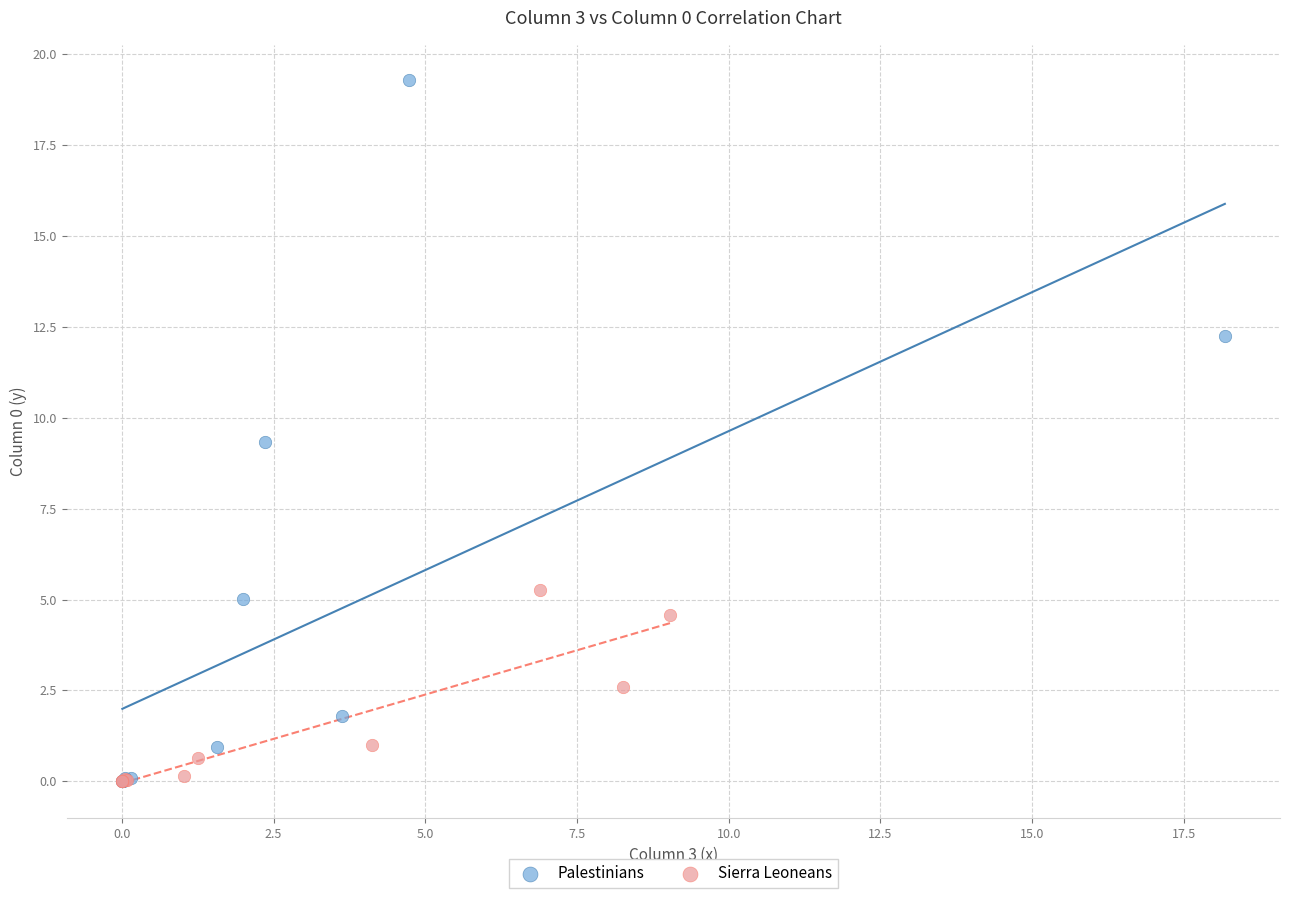

Which series has the largest Y range (max minus min)?

Palestinians